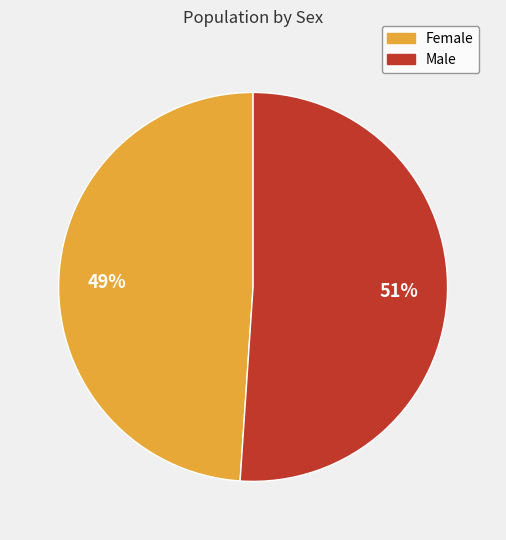

Rank the categories by value from lowest to highest.

Female, Male